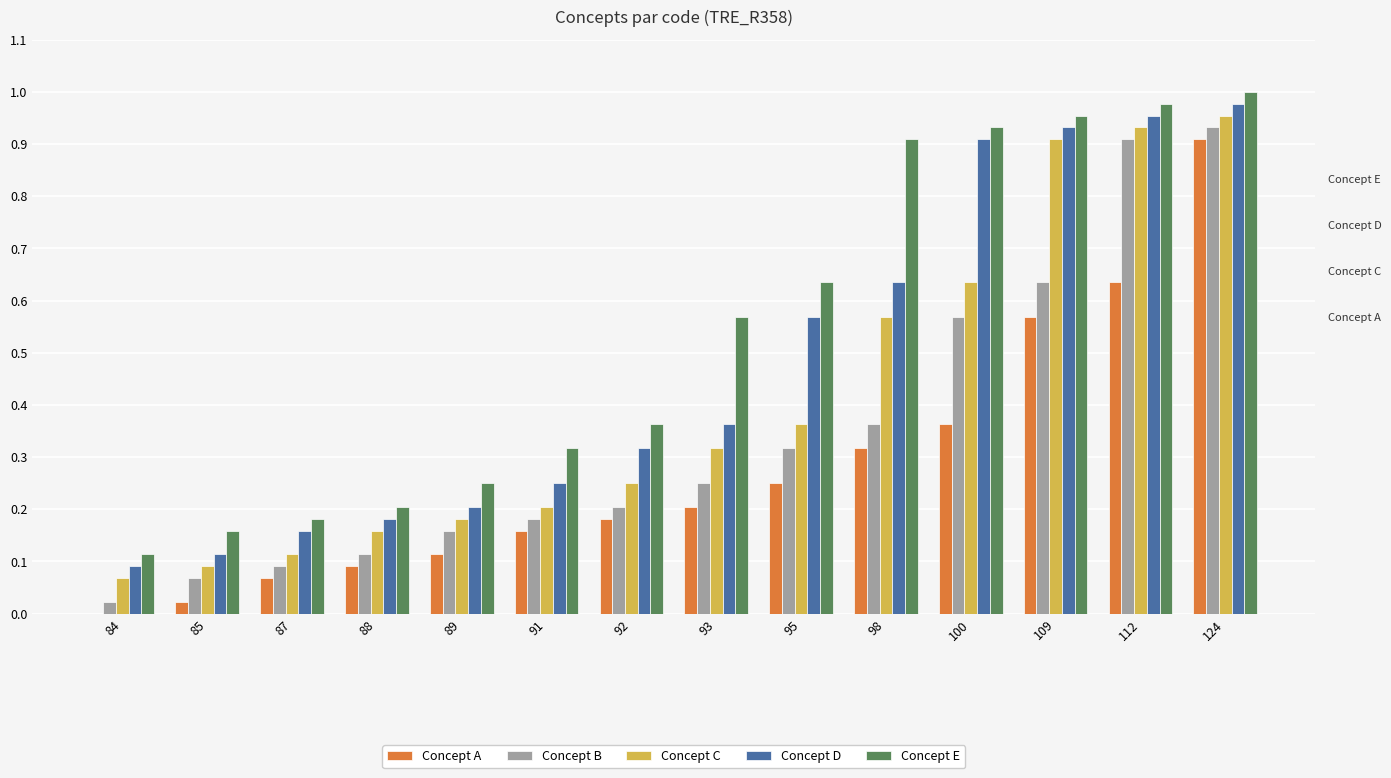

What is the sum of the Concept E values at 85 and 112?

1.1